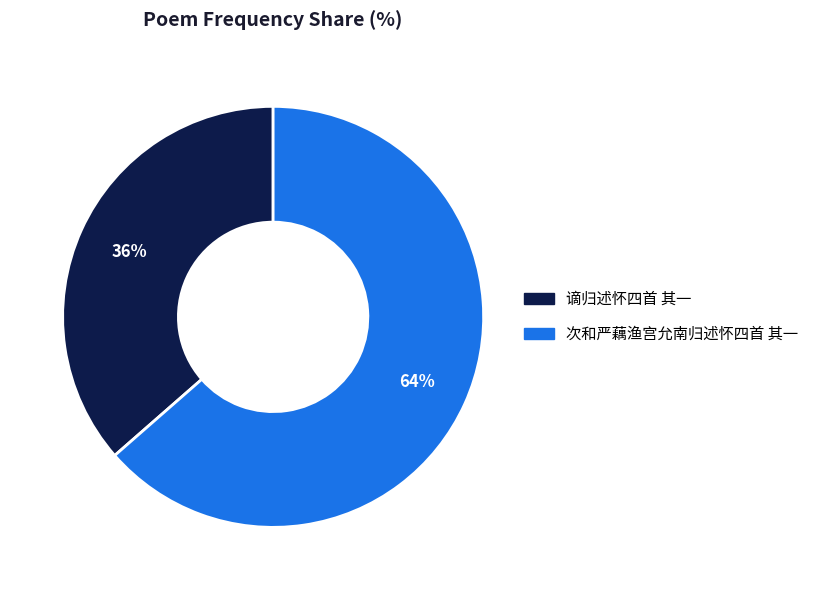

What is the largest slice in the pie chart?

次和严藕渔宫允南归述怀四首 其一